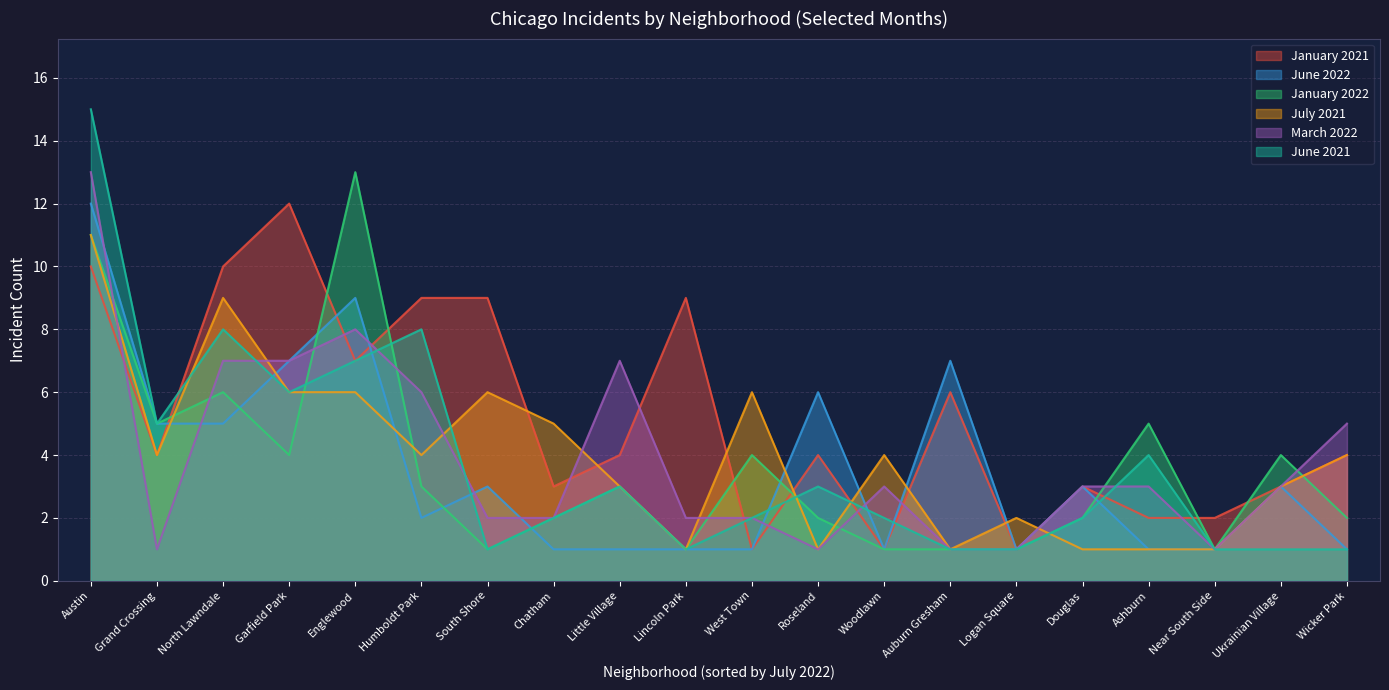

Where is the first local maximum for January 2021?

Garfield Park